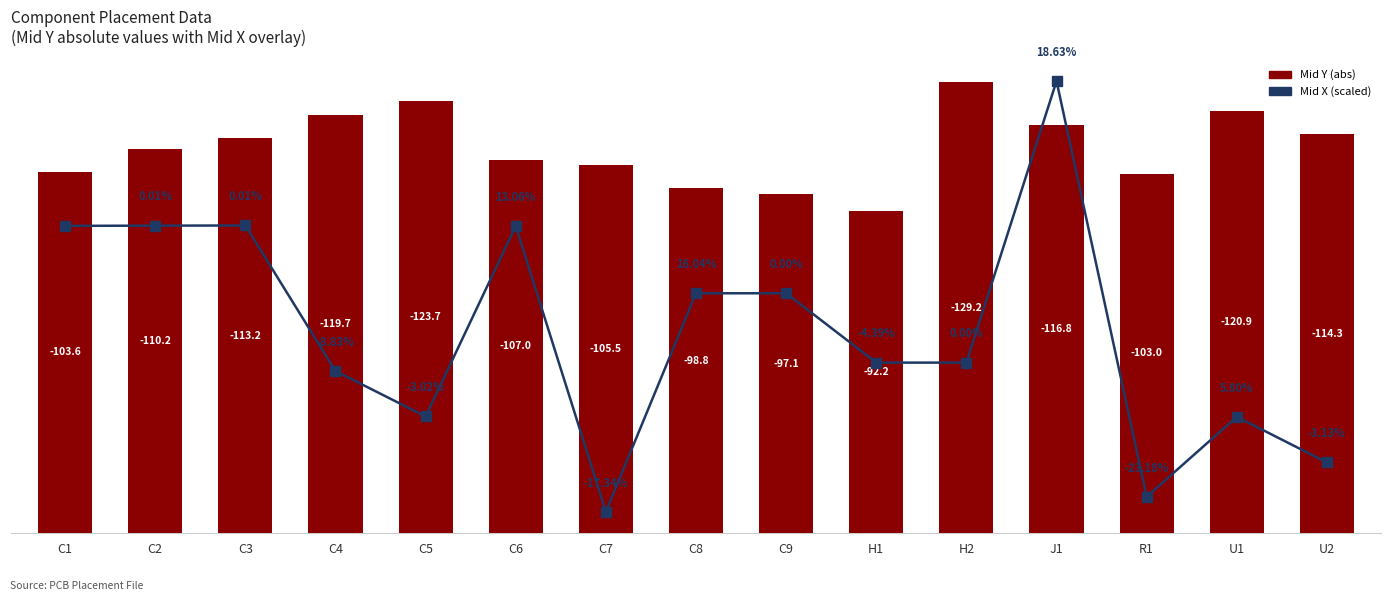

What is the spread (max minus min) of values at U2?

98.1